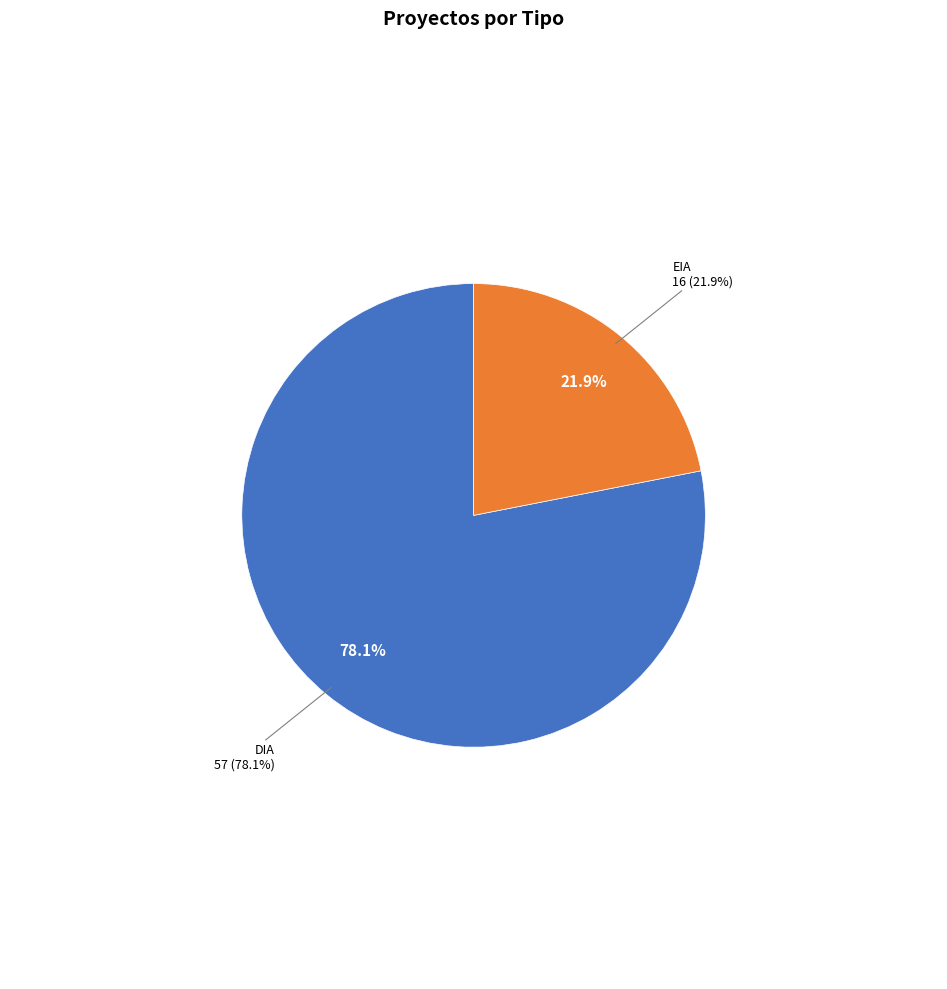

To the nearest percent, what is the combined percentage of DIA and EIA?

100%